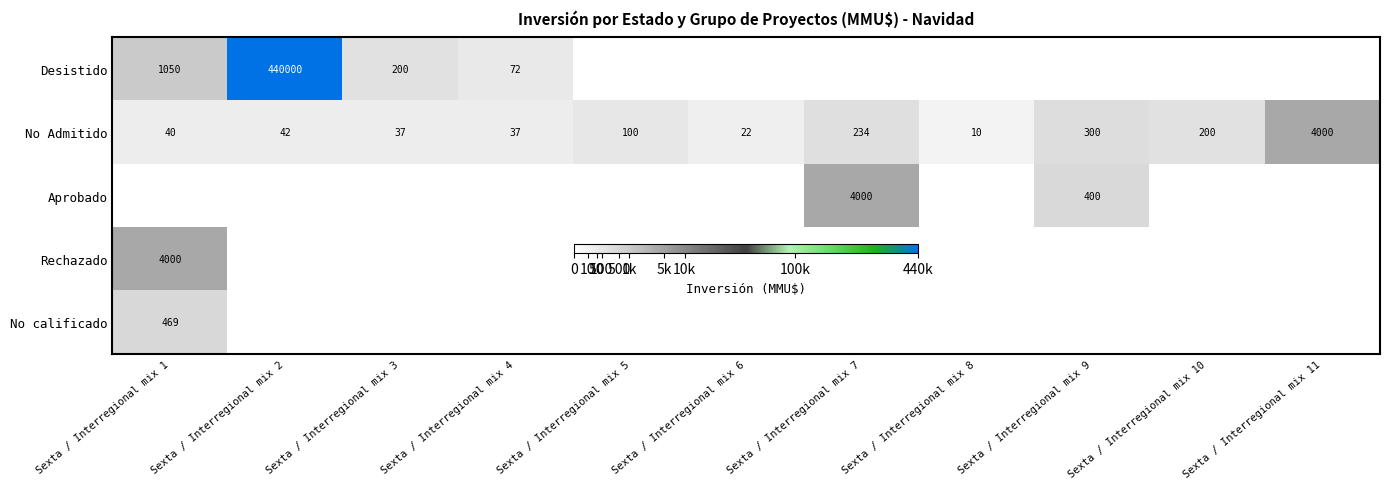

Rank the series by their maximum value, from highest to lowest.

Desistido, No Admitido, Aprobado, Rechazado, No calificado